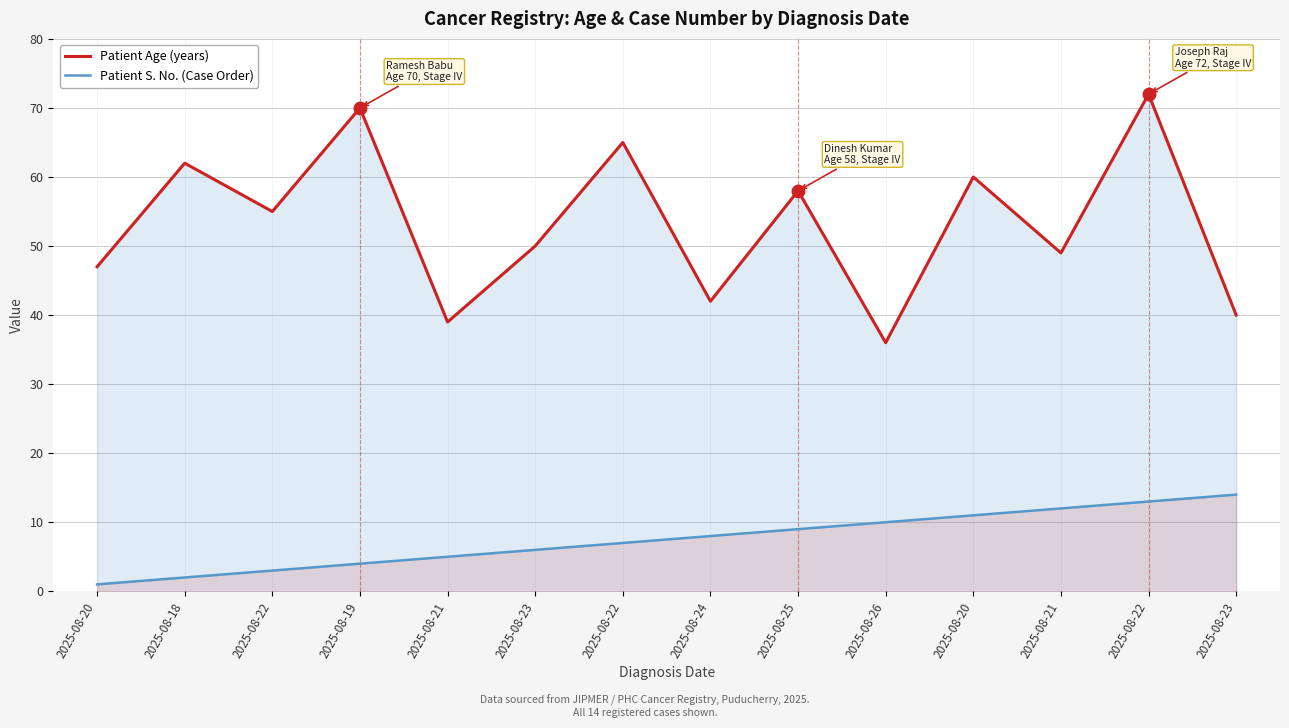

What are all the series names shown in the legend?

Patient Age (years), Patient S. No. (Case Order)